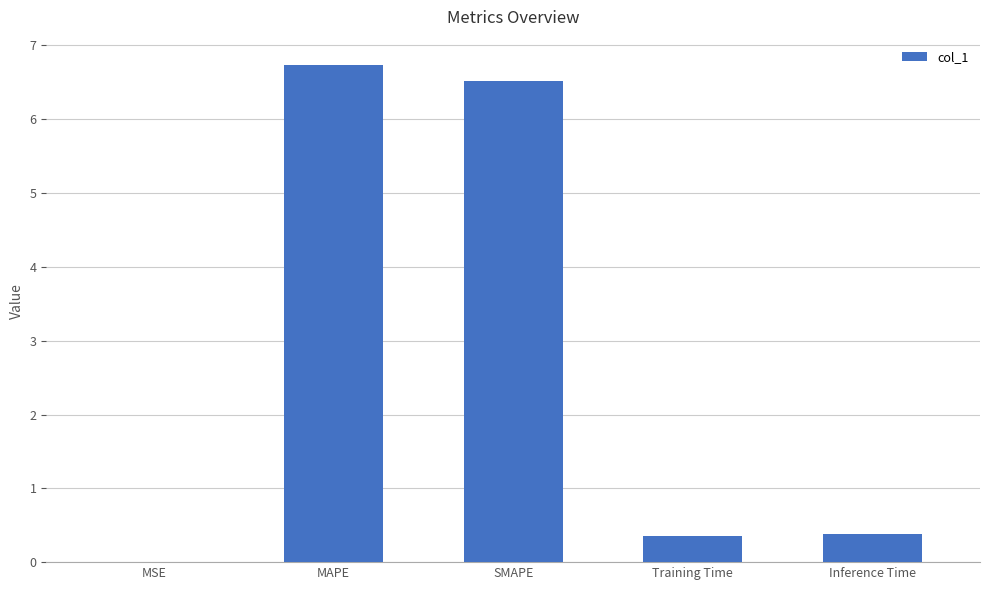

What is the greatest value displayed?

6.7